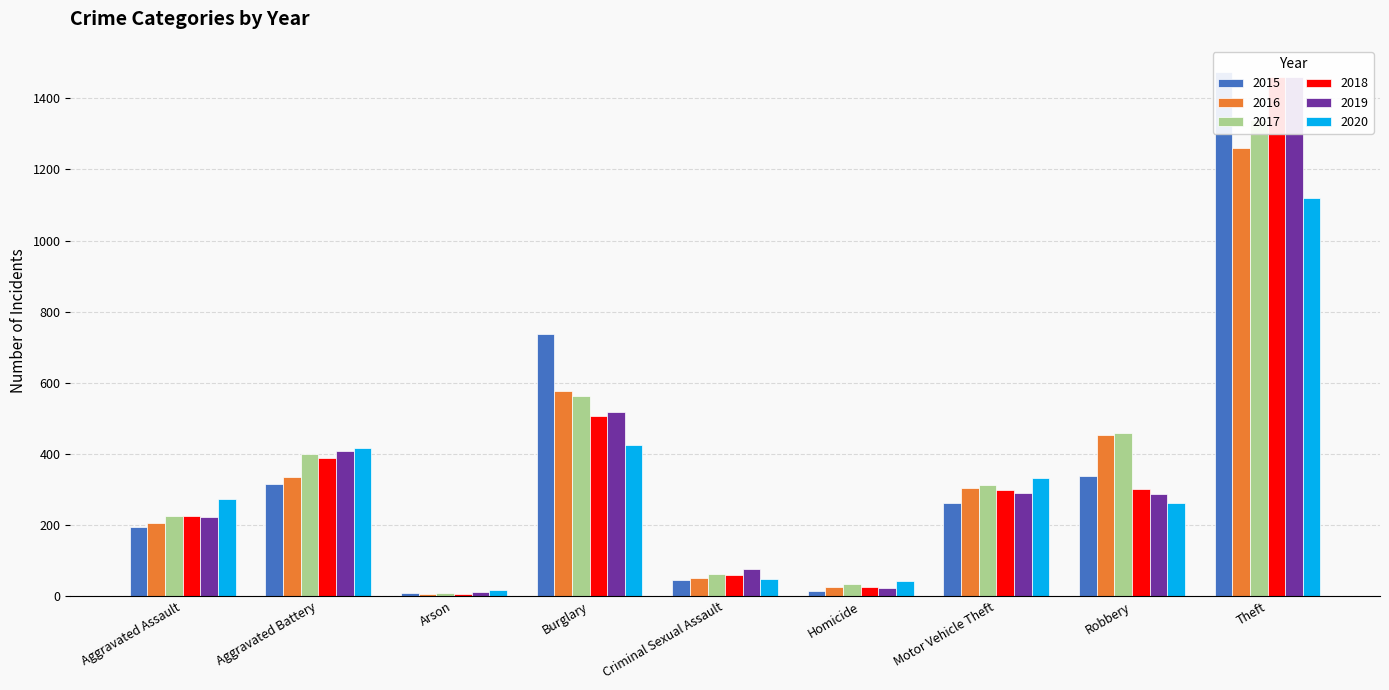

What is the value of the 2017 bar at the 9th from the left?

1339